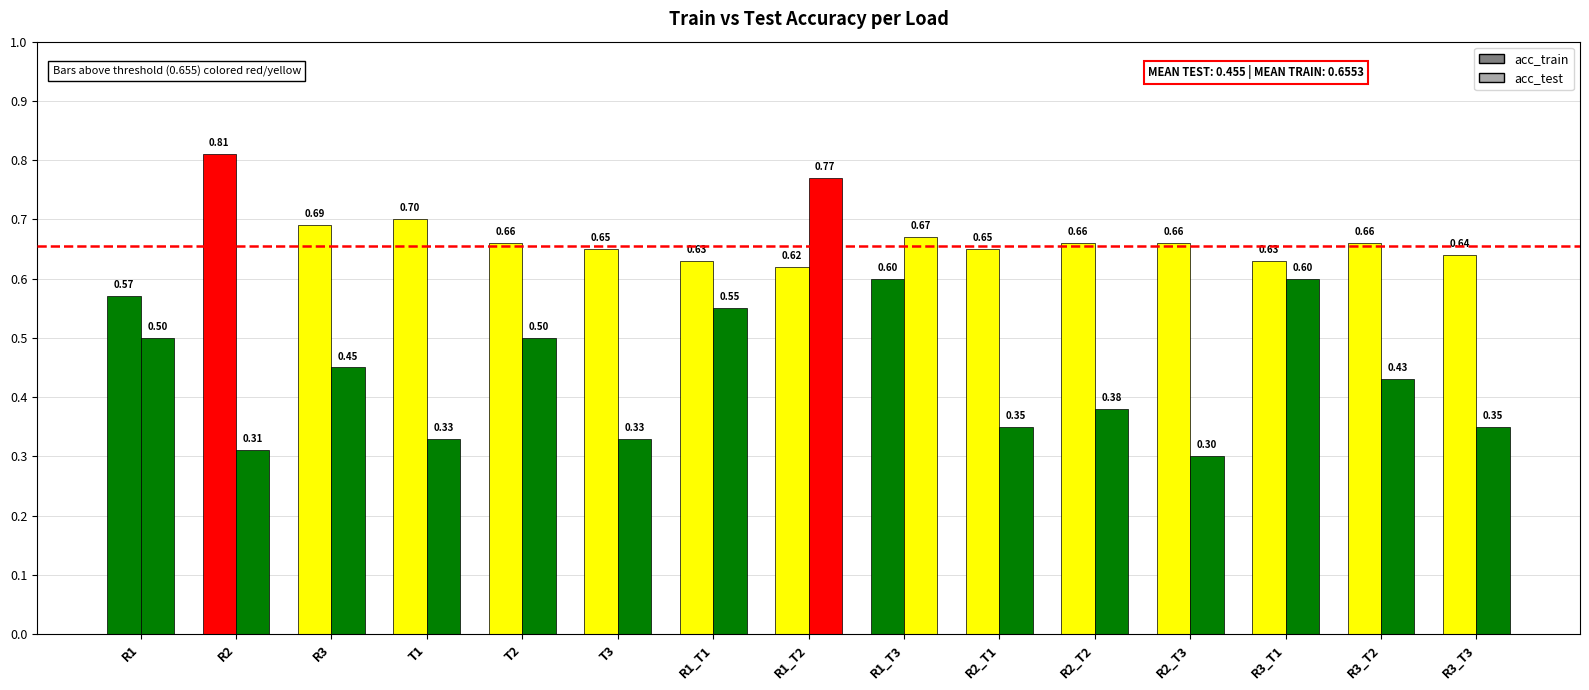

How many distinct data groups are displayed?

2